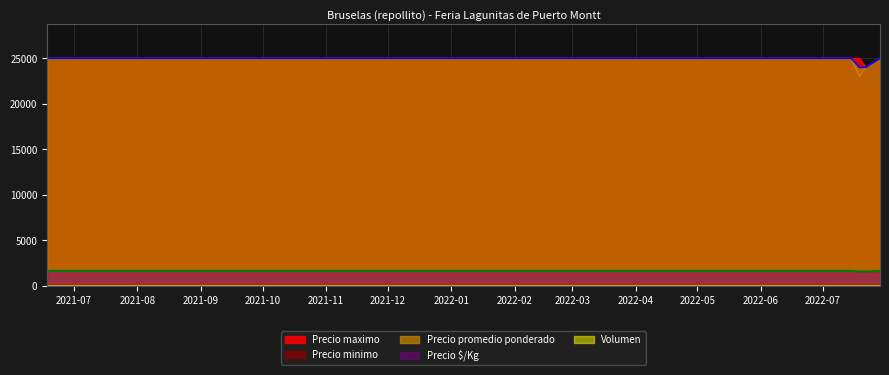

Which series has the largest range (max minus min)?

Precio minimo